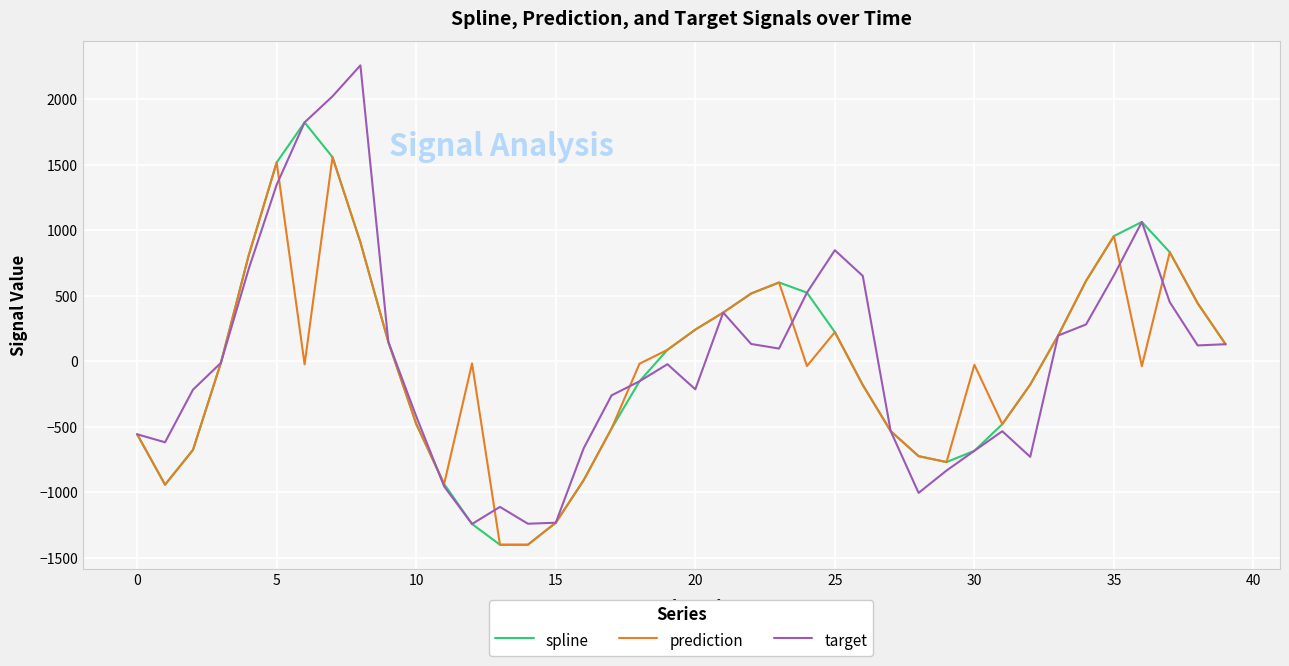

What is the greatest value displayed?

2259.6